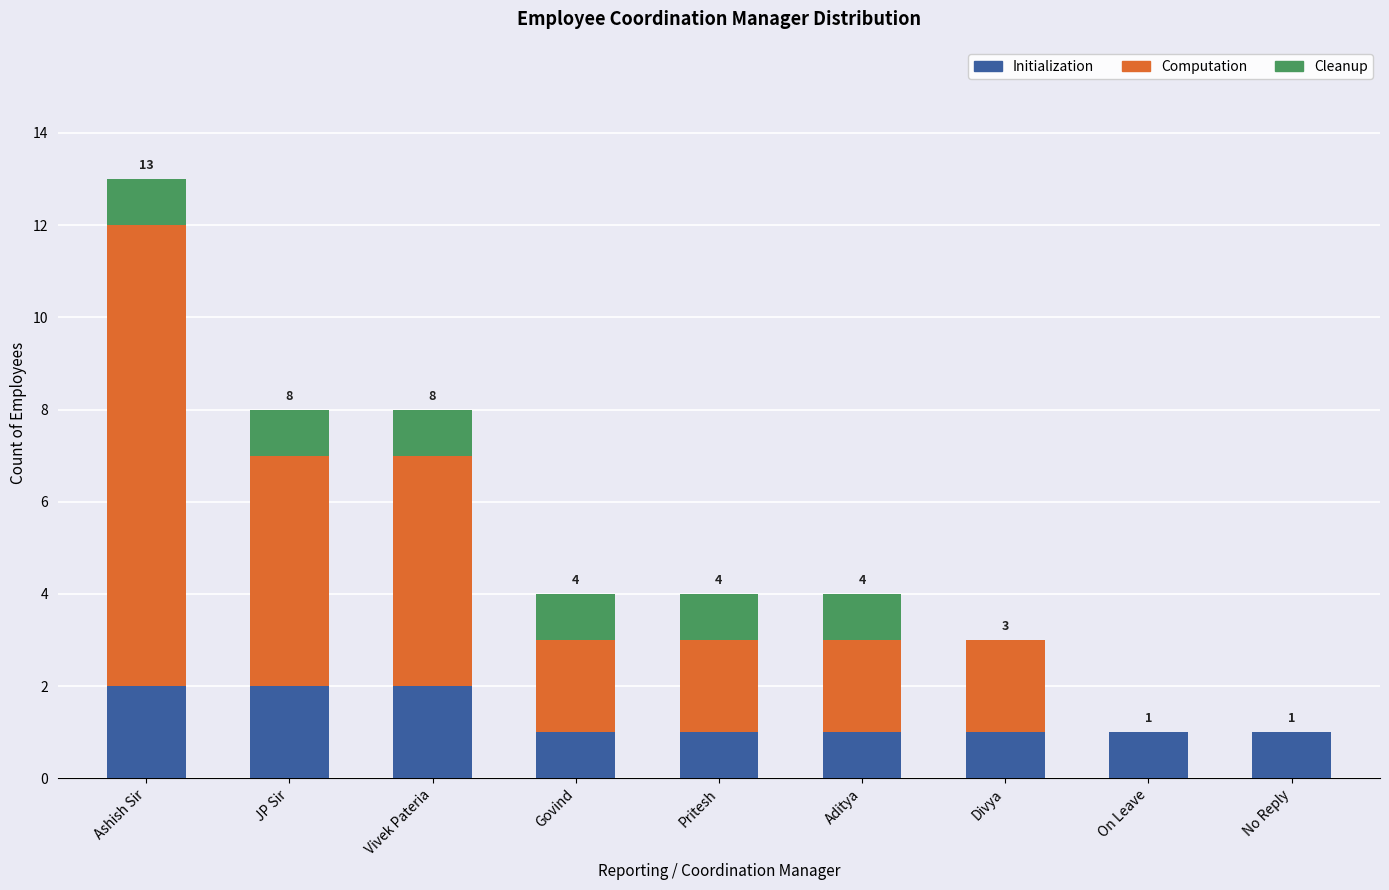

At which category is the sum across all series the highest?

Ashish Sir